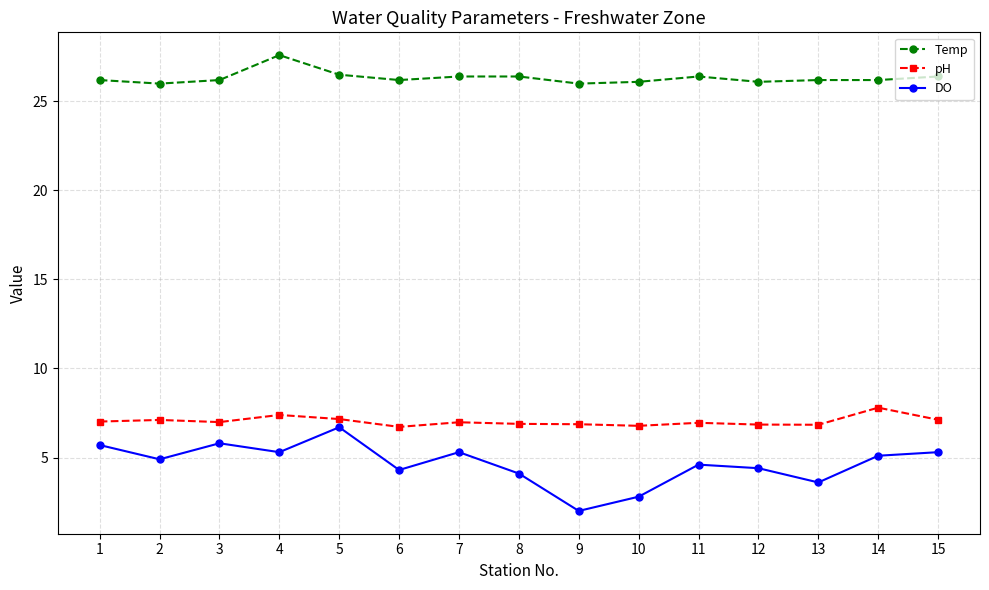

What is the difference between the second highest and minimum values in the pH series?

0.7